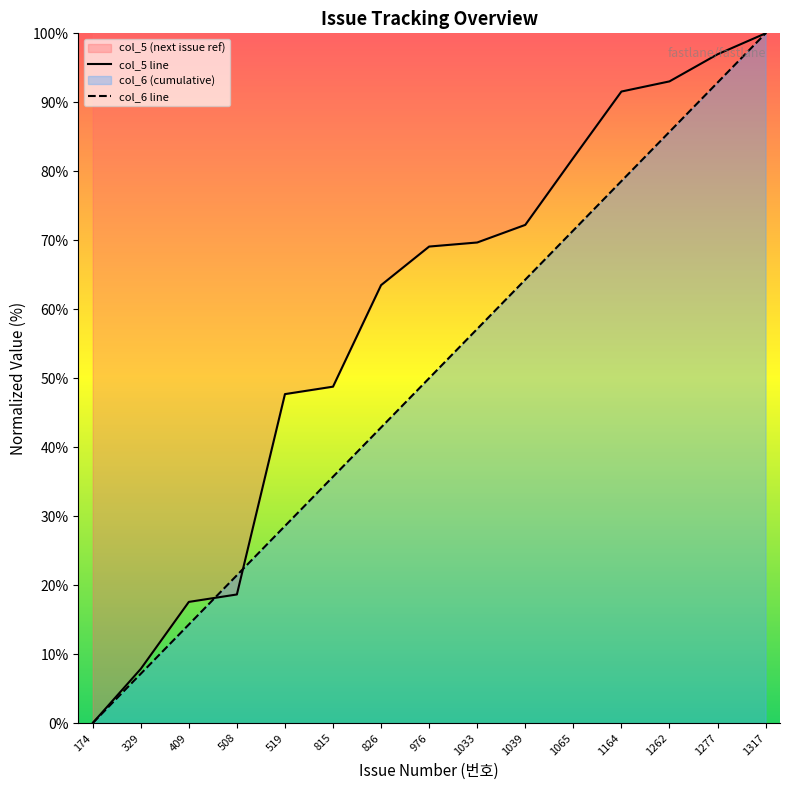

Between which two adjacent categories do col_6 line and col_5 line first intersect?

409 and 508